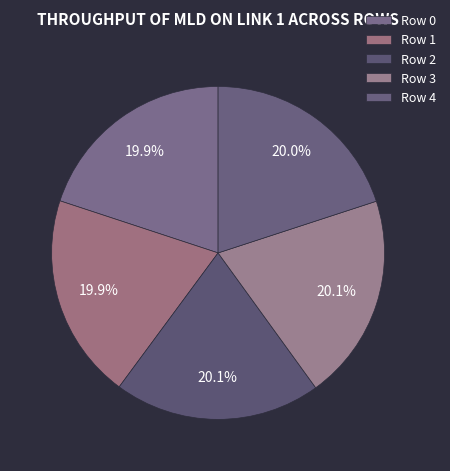

How many slices are in this pie chart?

5